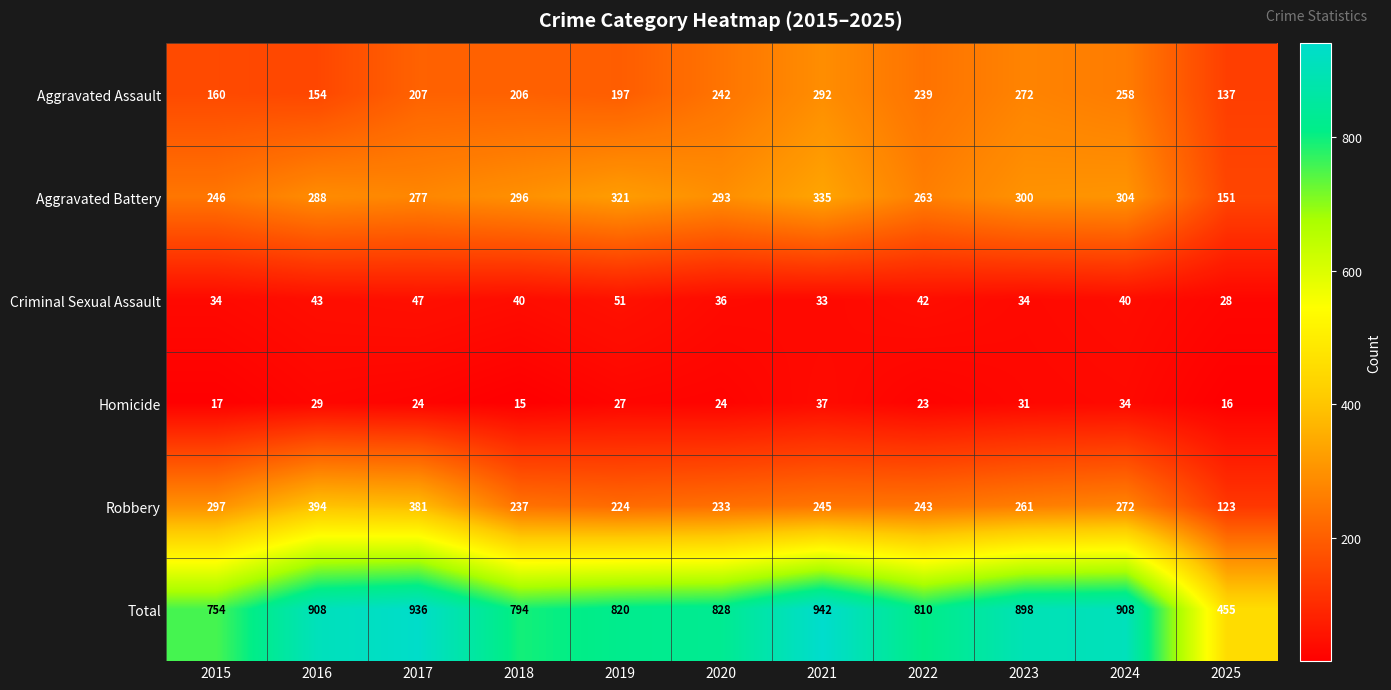

What is the sum of all Aggravated Assault values?

2364